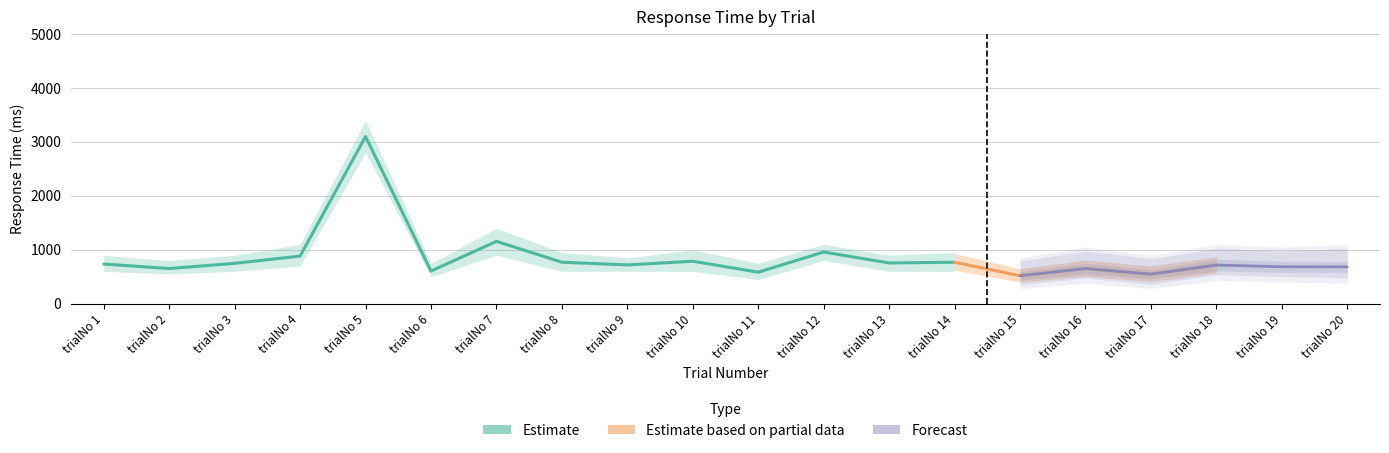

At which label does Estimate reach its peak?

trialNo 5